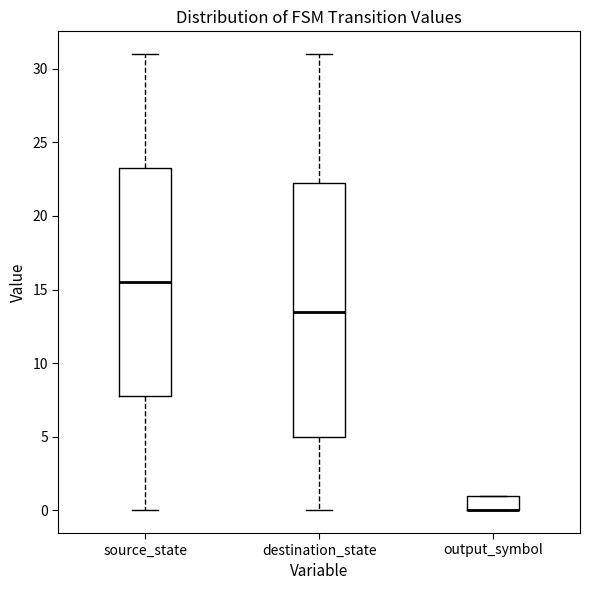

Comparing the boxes themselves (not the whiskers), which one is the tallest?

destination_state